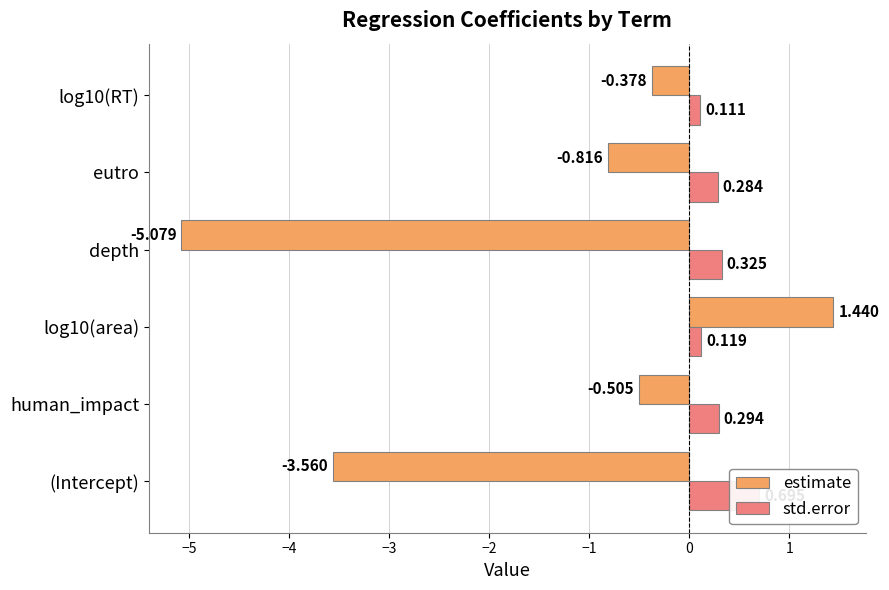

List the series in order of their overall mean, highest first.

std.error, estimate